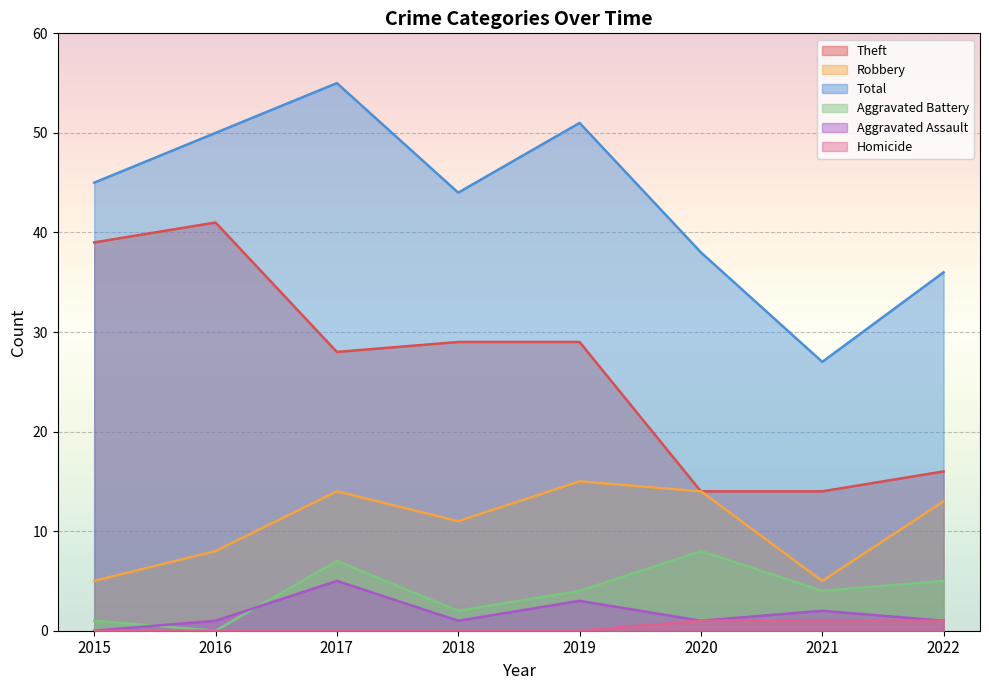

Between 2020 and 2022, which is larger?

2022